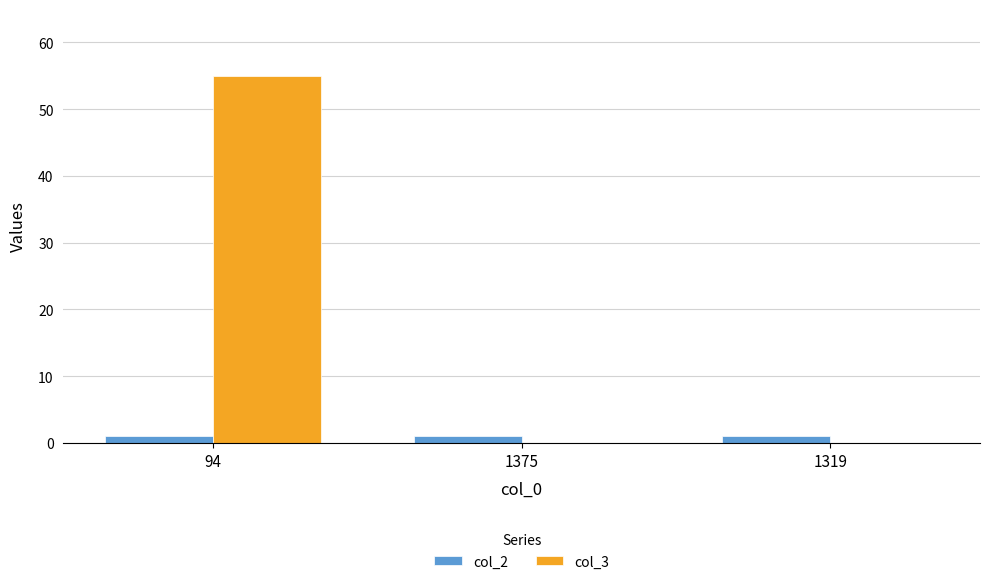

Which series has the largest total across all categories?

col_3